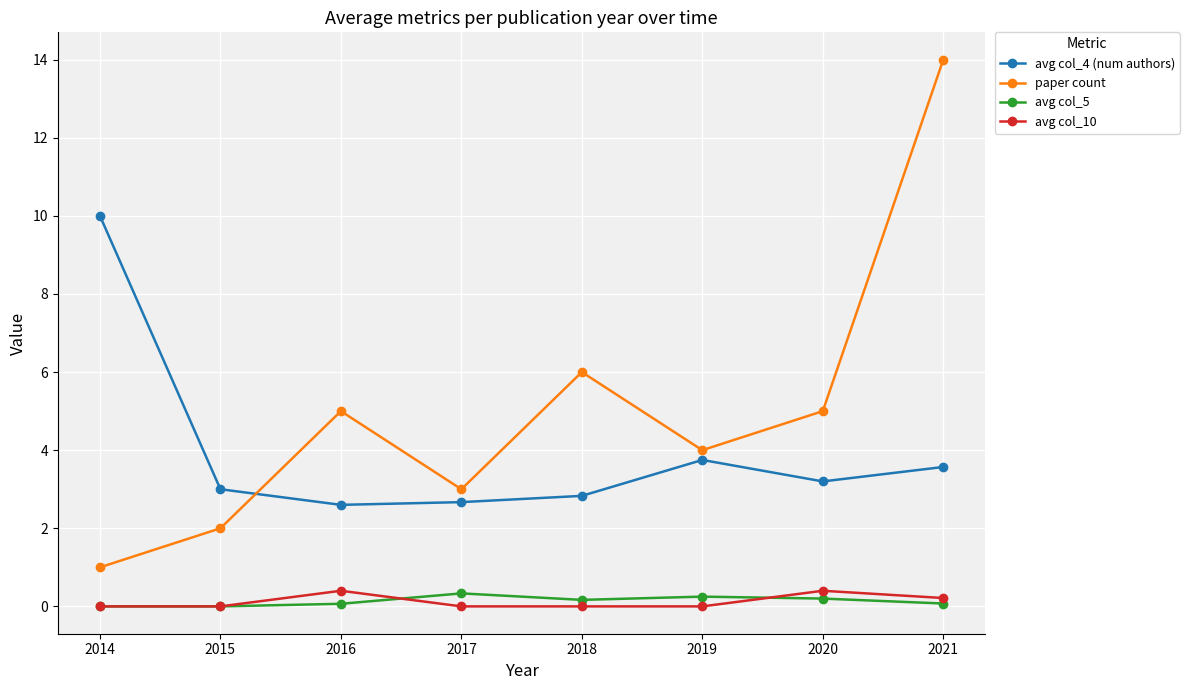

What is the average value of the avg col_4 (num authors) series?

4.0